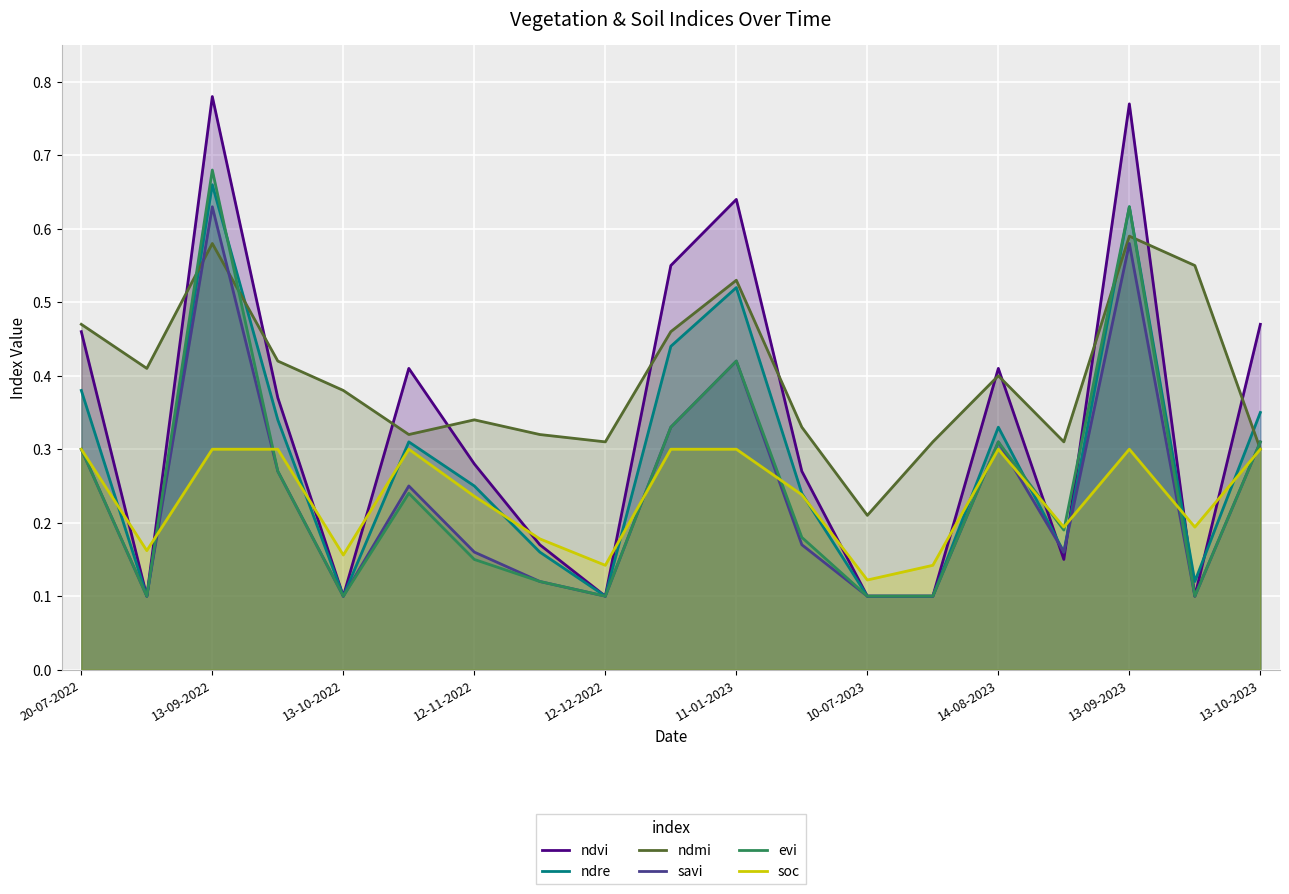

Is the value of ndvi at 12-12-2022 greater than the value of soc at 12-11-2022?

No